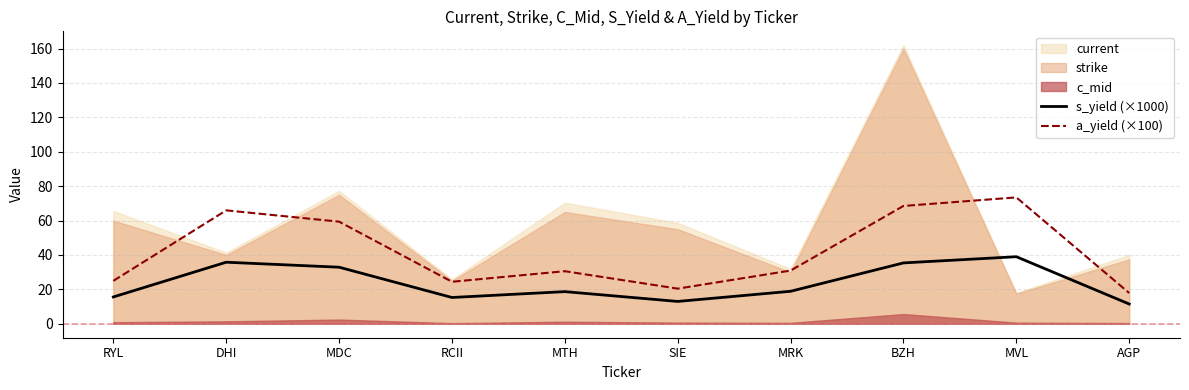

Is it true that a_yield (×100) equals 37.6 at RCII?

False